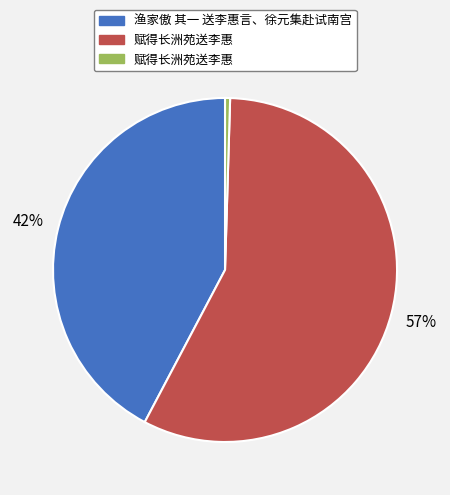

How many slices are in this pie chart?

3